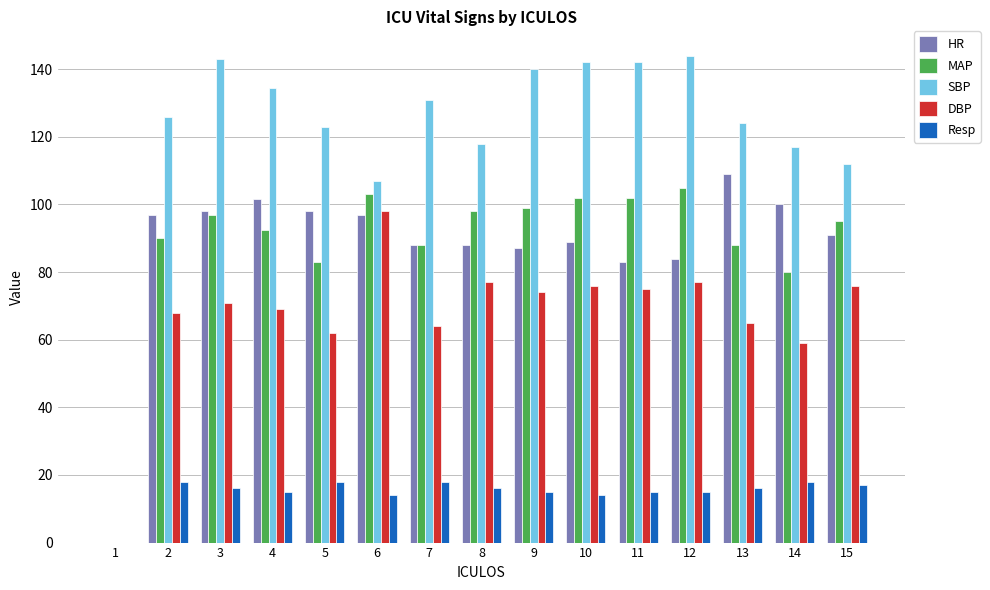

Which series has the largest range (max minus min)?

SBP